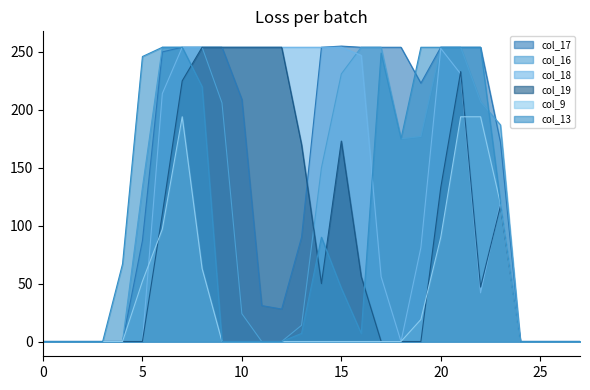

List the labels in order of col_9 value, smallest first.

0, 1, 2, 3, 4, 9, 10, 11, 12, 13, 14, 15, 16, 17, 18, 24, 25, 26, 27, 19, 5, 8, 20, 6, 23, 7, 21, 22